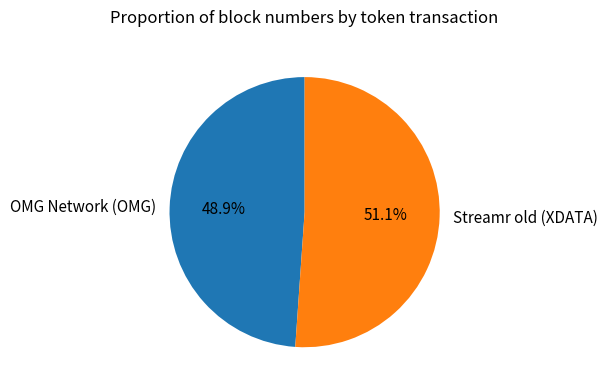

To the nearest percent, what is the difference between the largest and smallest slice percentages?

2%